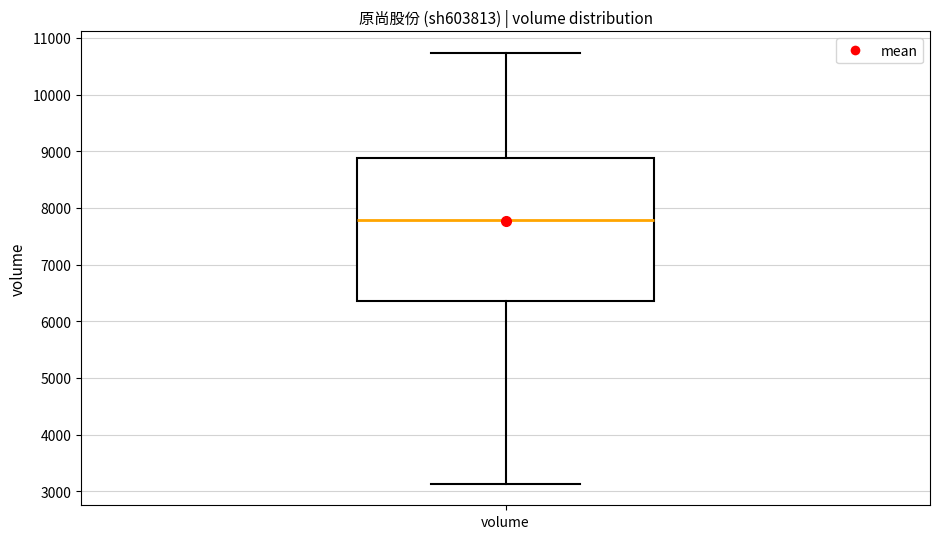

Read this box plot against the y-axis: the position of the median line, the range covered by the box, and the ends of both whiskers. The values are not printed on the chart, so give them approximately, as read against the axis.

median 7800, box 6400 to 8900, whiskers 3100 to 10700